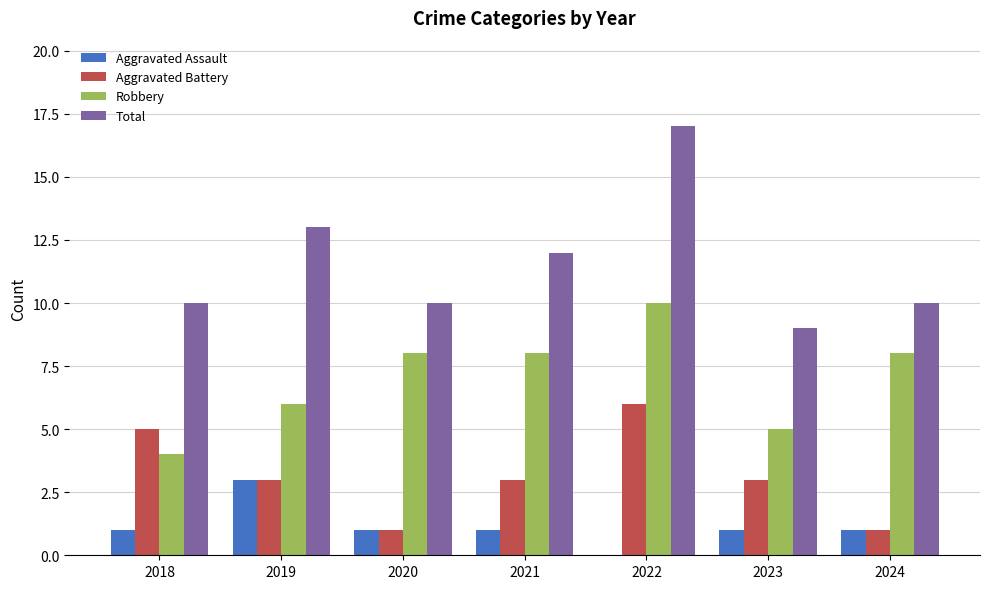

Which series has the largest total across all categories?

Total